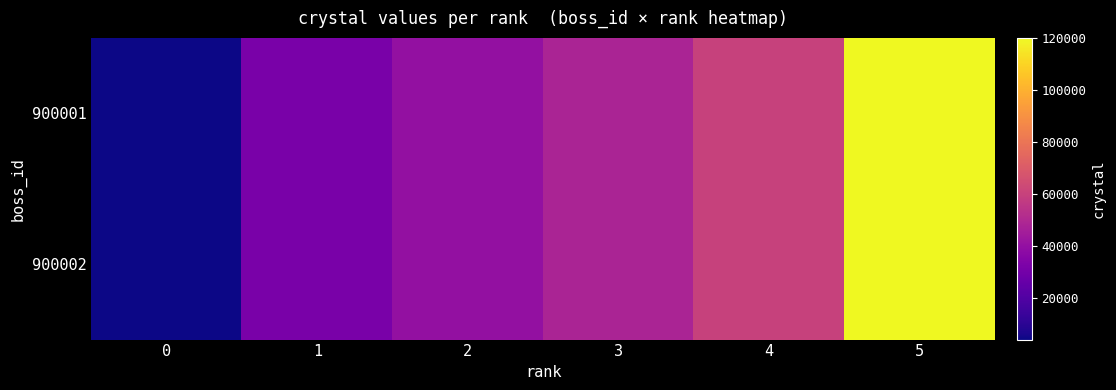

Rank the series at 3 from lowest to highest value.

900001, 900002